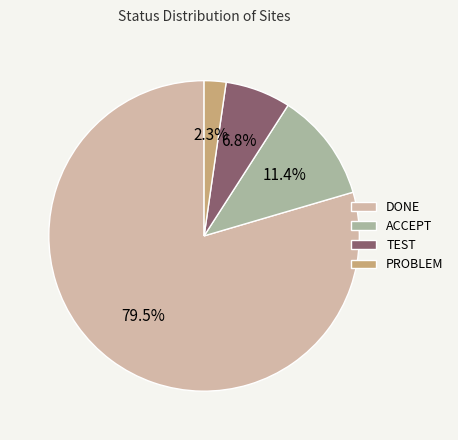

What is the largest slice in the pie chart?

DONE